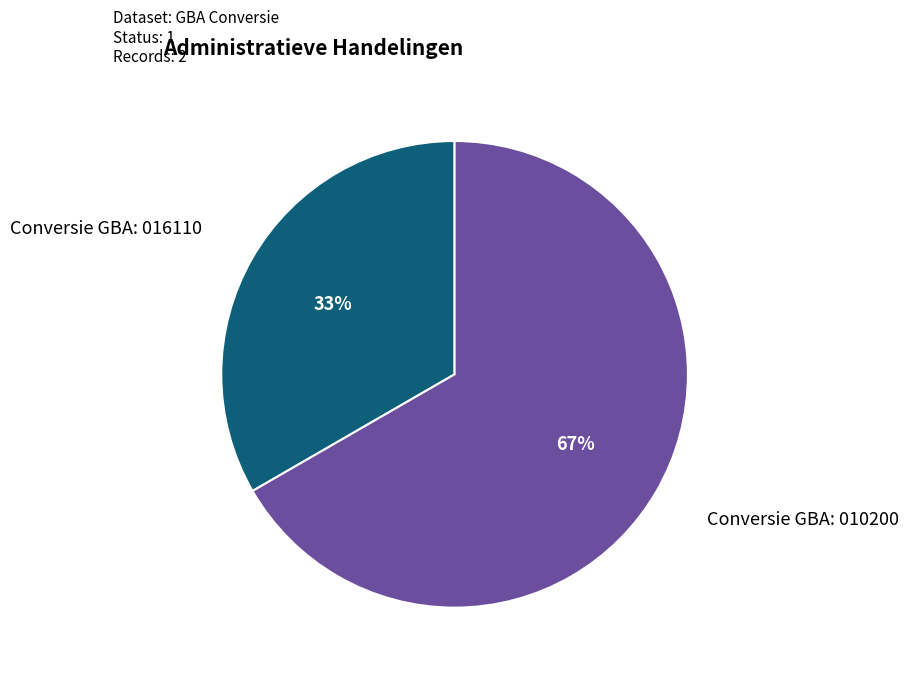

Is Conversie GBA: 016110 the majority of the pie?

No